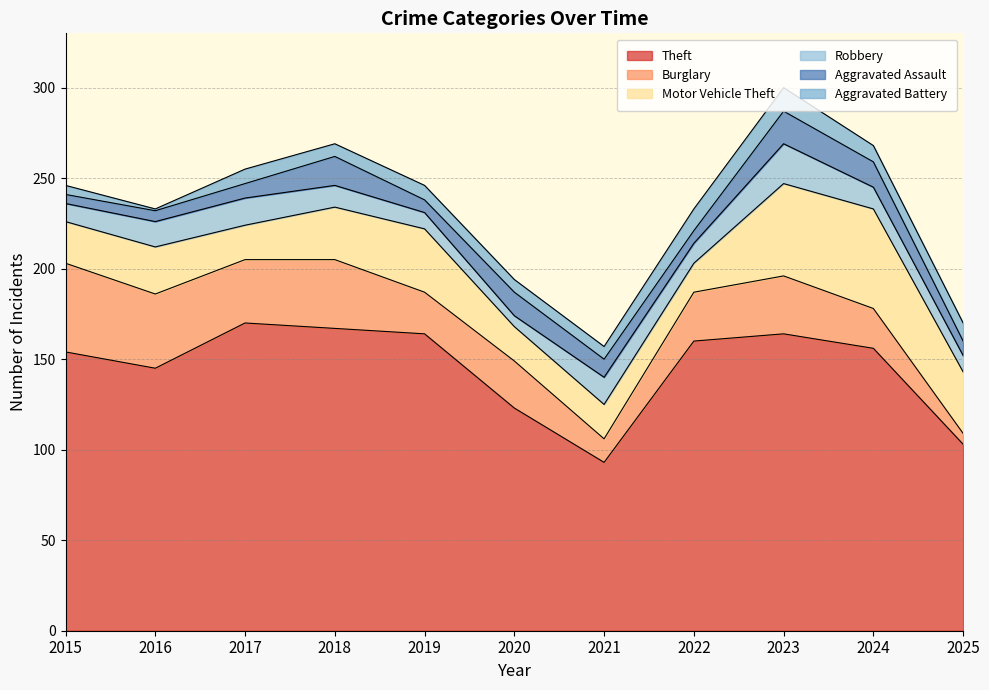

What are all the series names shown in the legend?

Theft, Burglary, Motor Vehicle Theft, Robbery, Aggravated Assault, Aggravated Battery